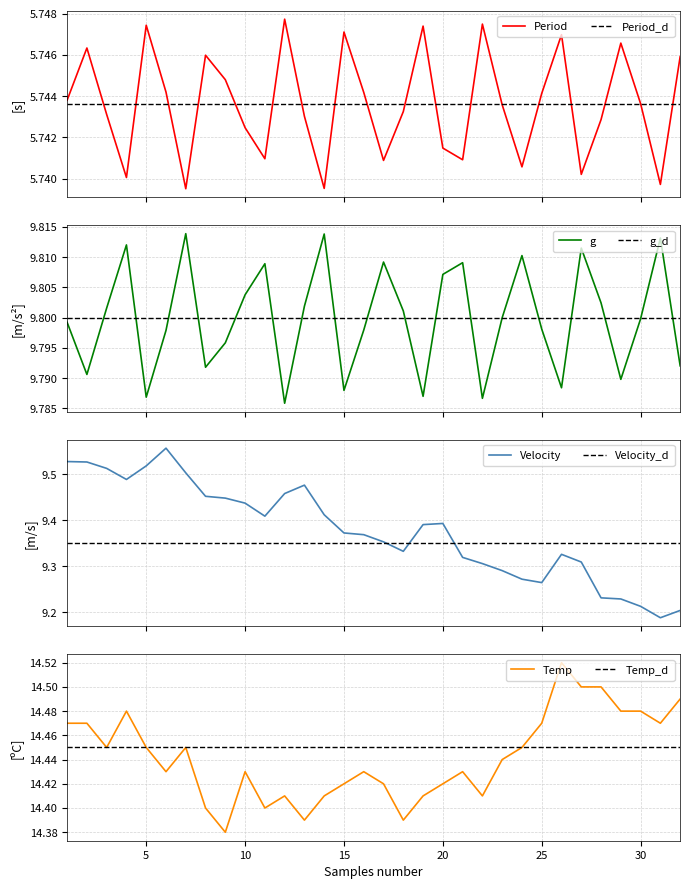

What is the minimum value shown in the chart?

5.7